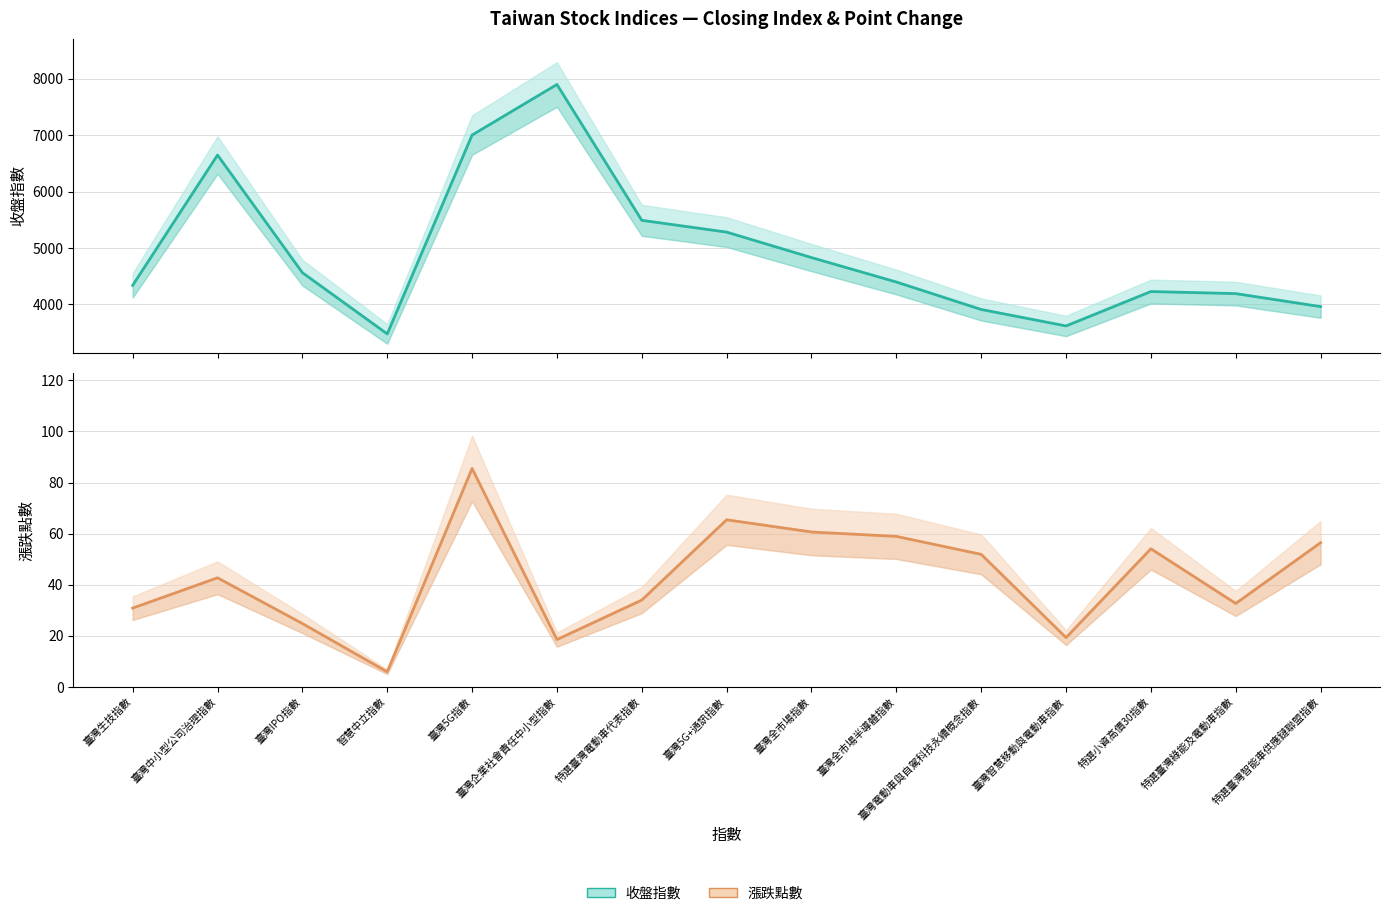

True or false: 收盤指數 and 漲跌點數 cross at least once.

False